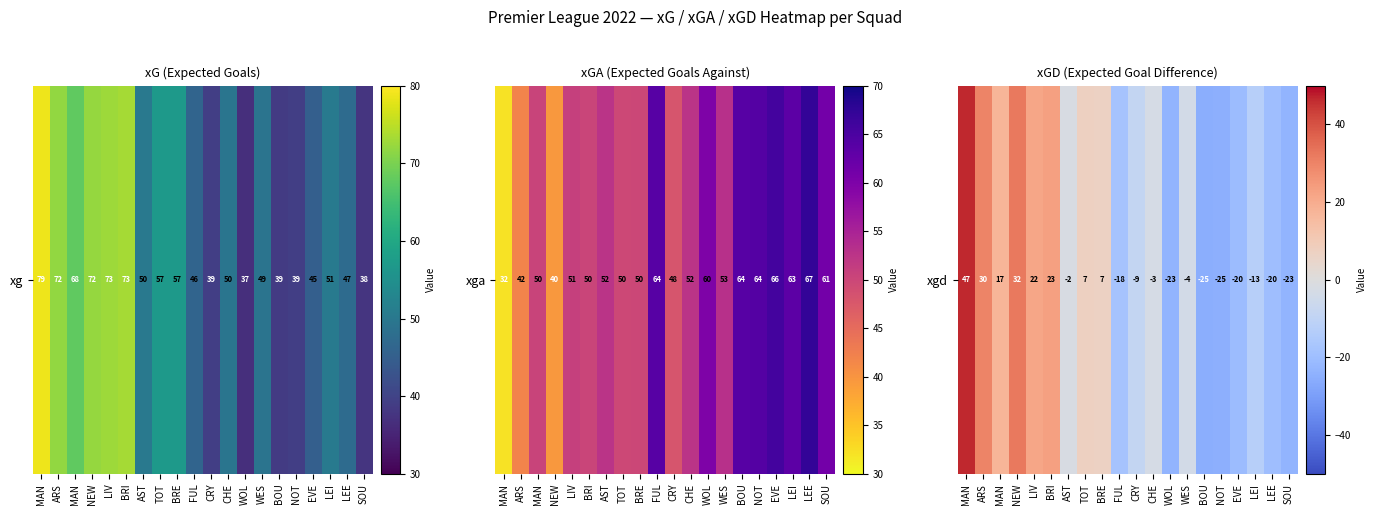

What is the approximate value at NOT?

-24.9